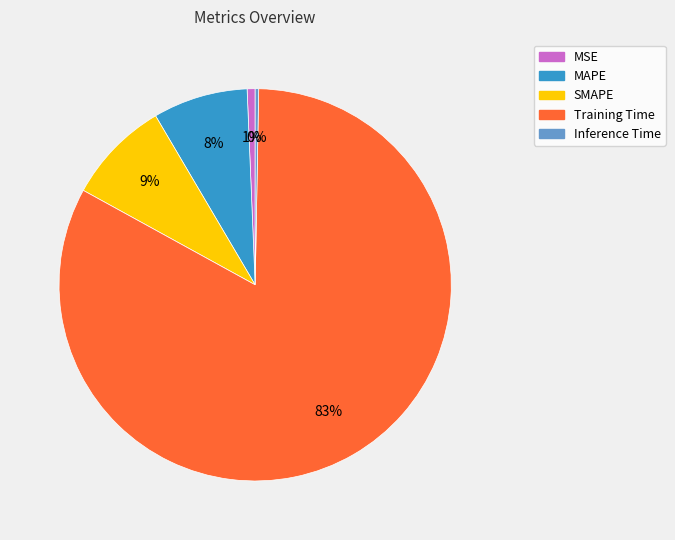

Combined, do Training Time and MAPE account for over 50%?

Yes